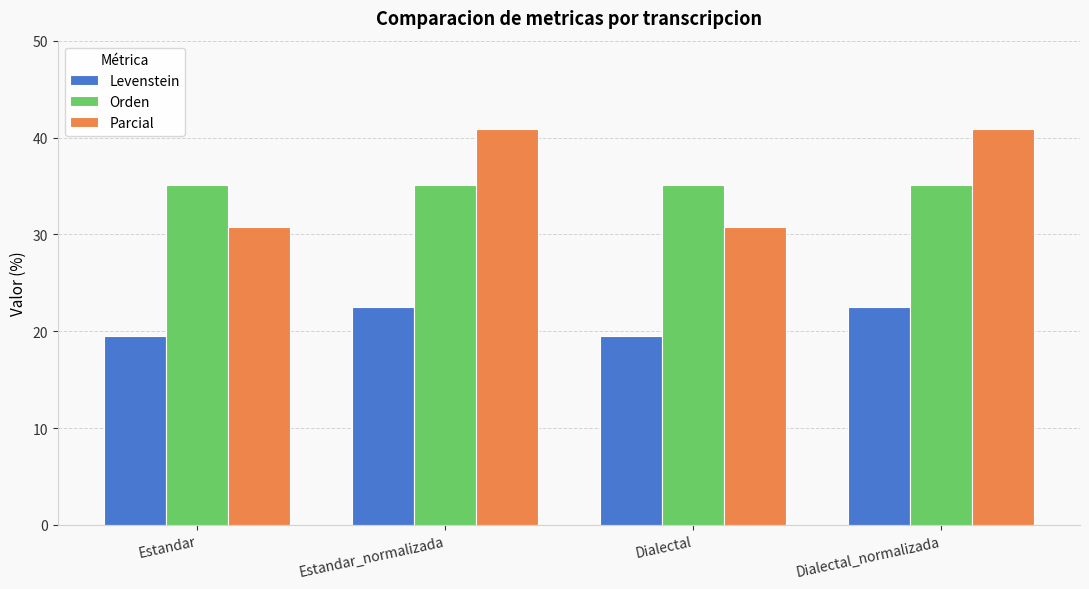

Does the chart contain stacked bars?

No